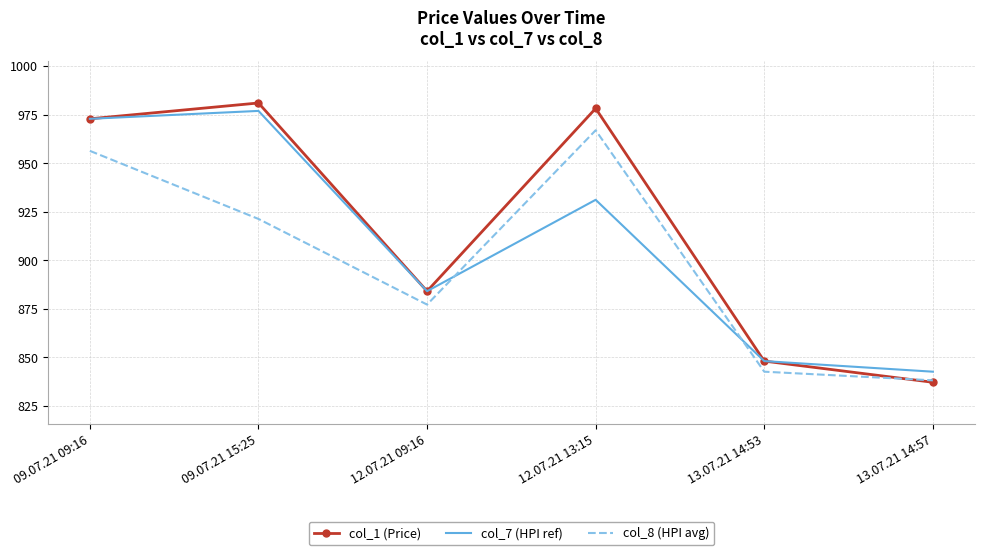

What is the highest value of the col_1 (Price) series?

981.0